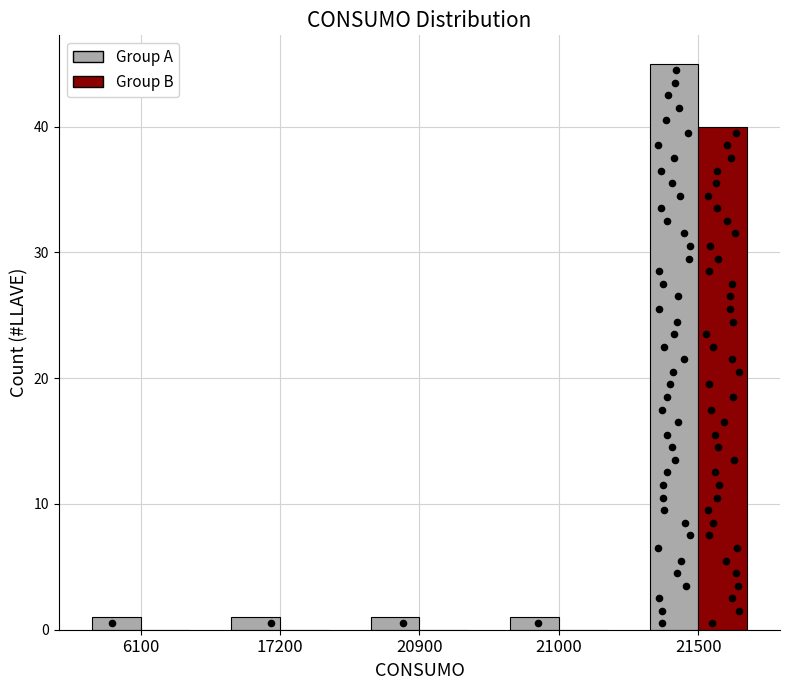

What are all the series names shown in the legend?

Group A, Group B